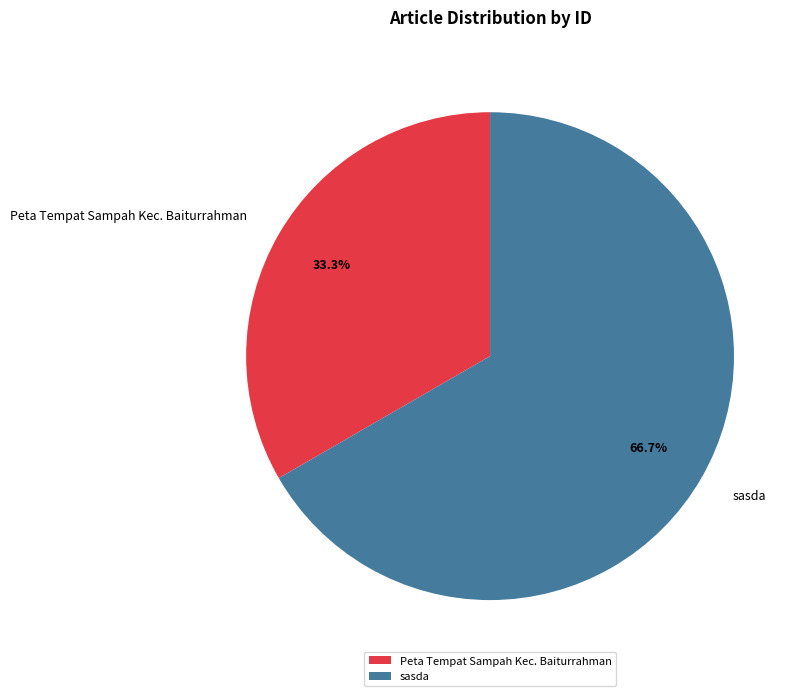

What is the smallest slice in the pie chart?

Peta Tempat Sampah Kec. Baiturrahman